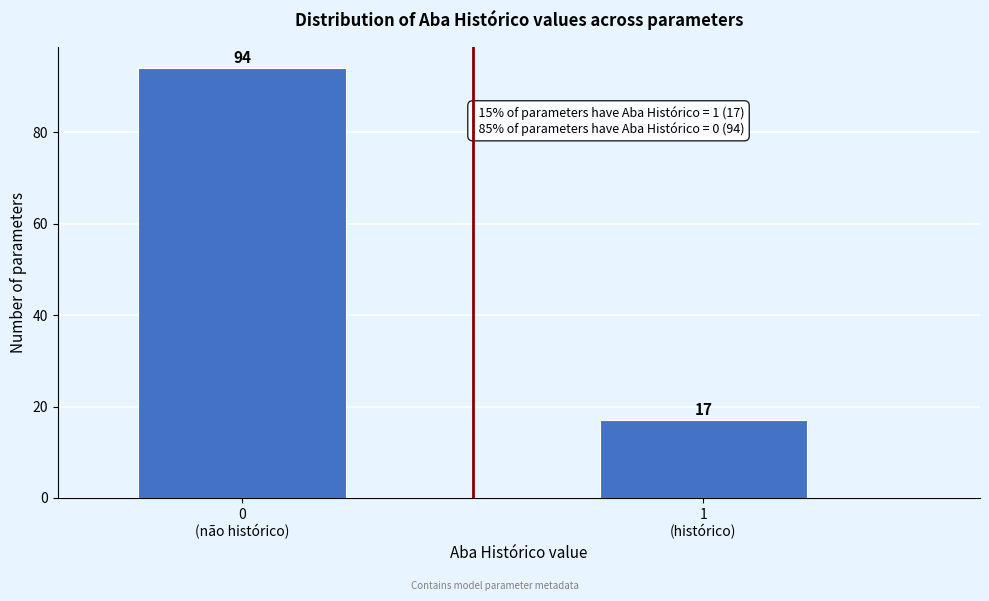

Reading left to right, list all the values displayed in this chart.

94	17